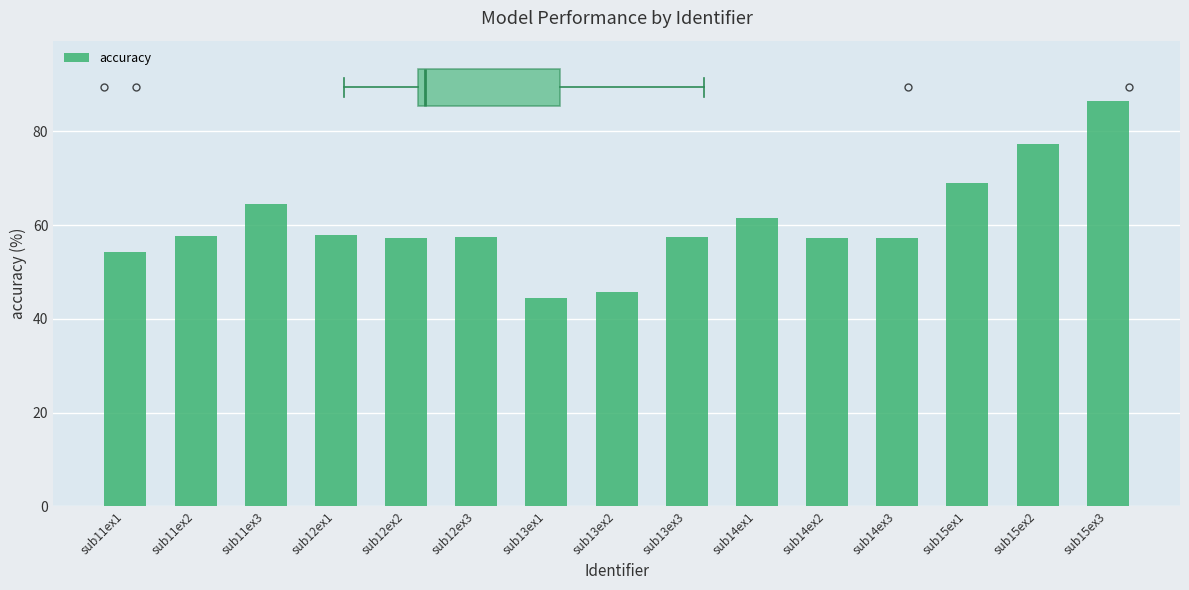

How many series are shown in this chart?

1